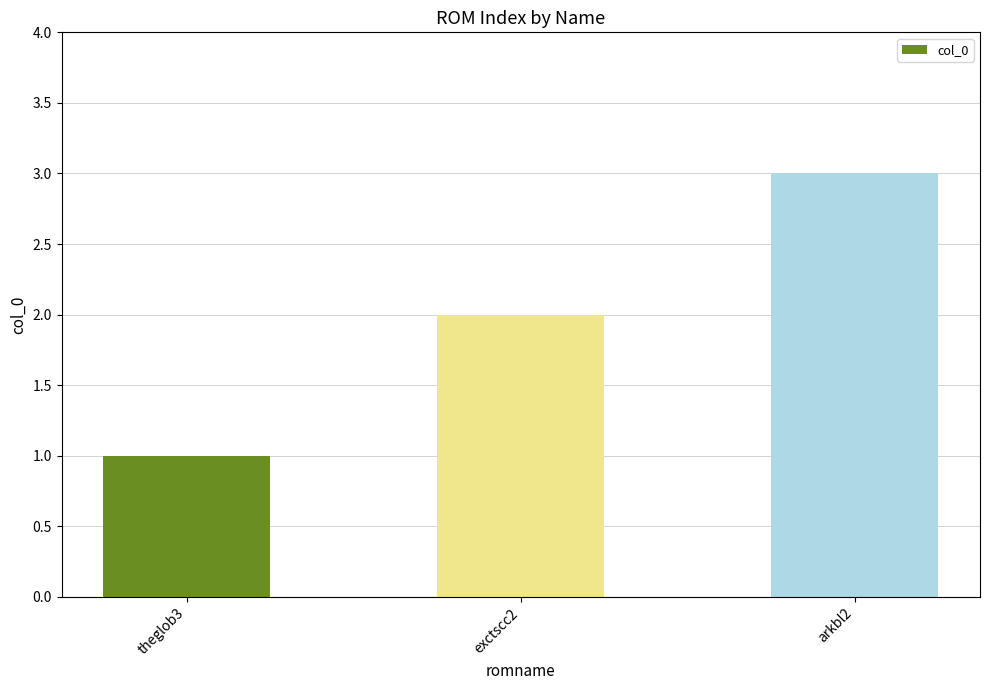

List the labels in order of value, smallest first.

theglob3, exctscc2, arkbl2